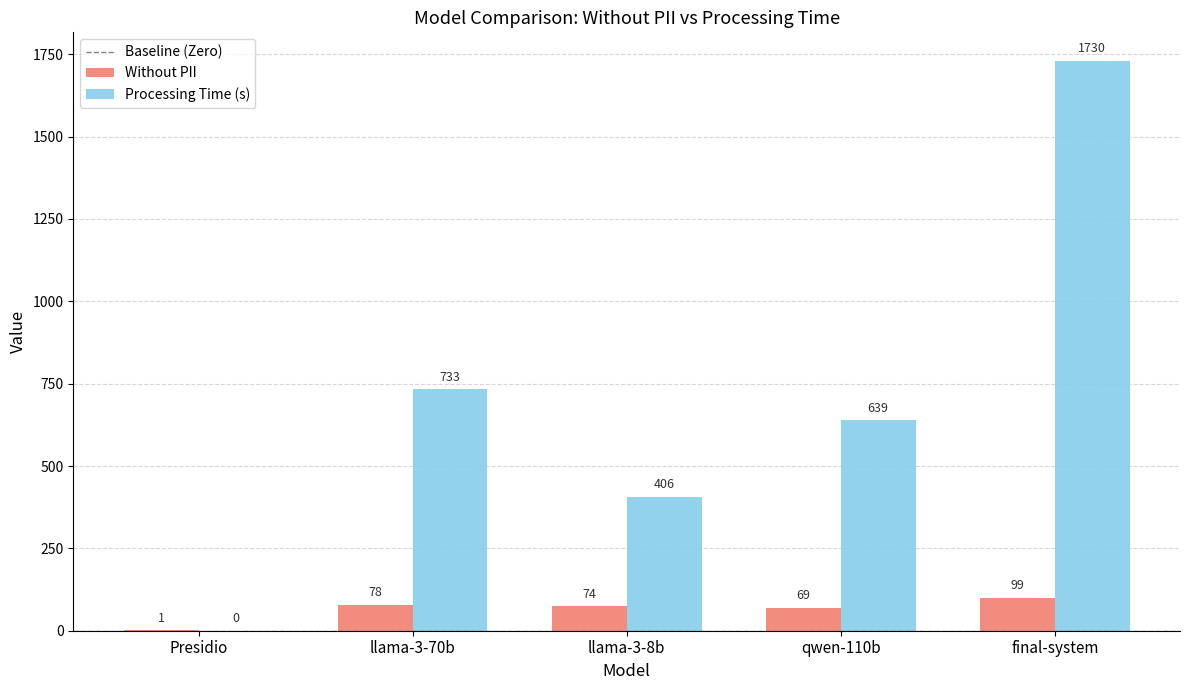

Where does the Without PII series first go above 74?

llama-3-70b